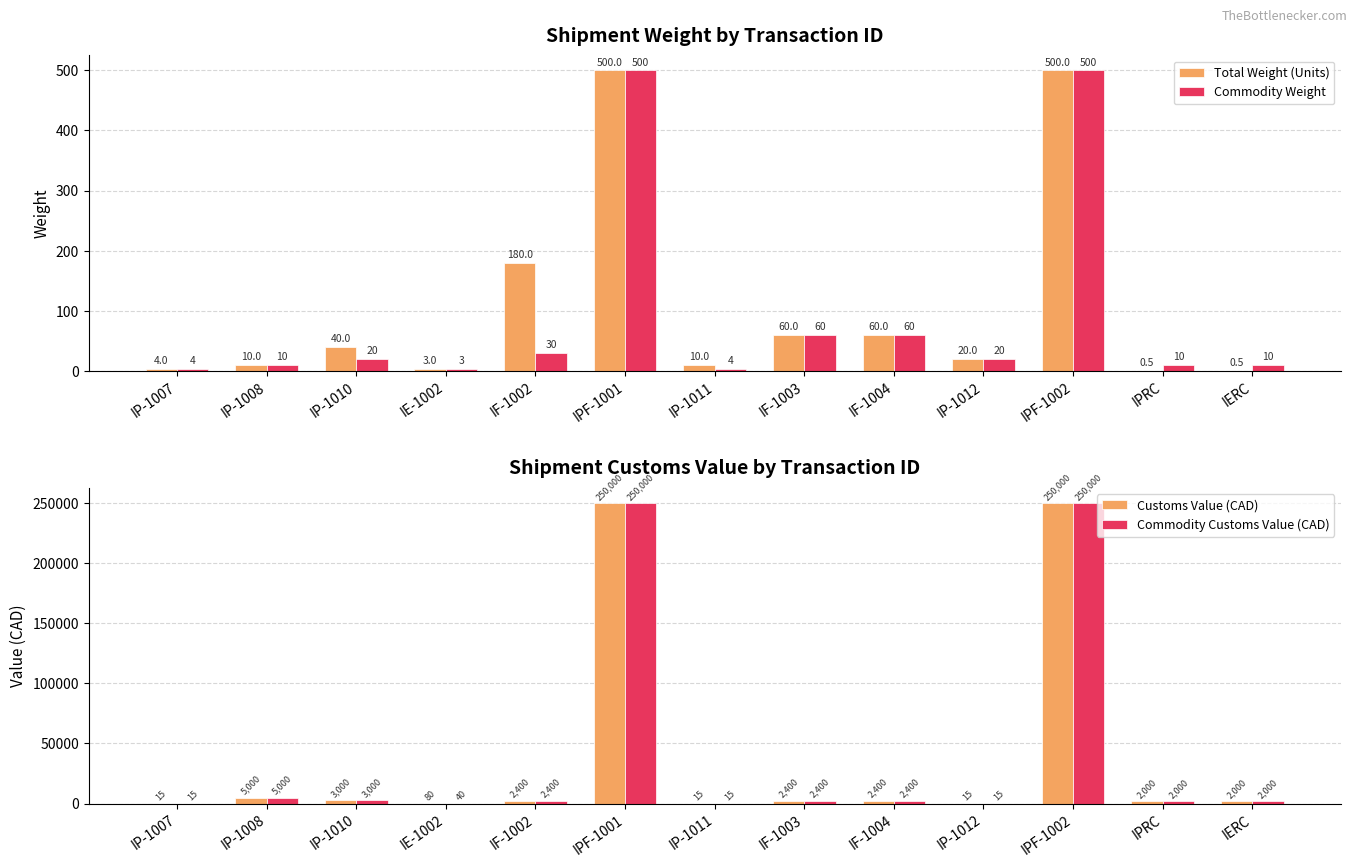

What is the highest value of the Customs Value (CAD) series?

250000